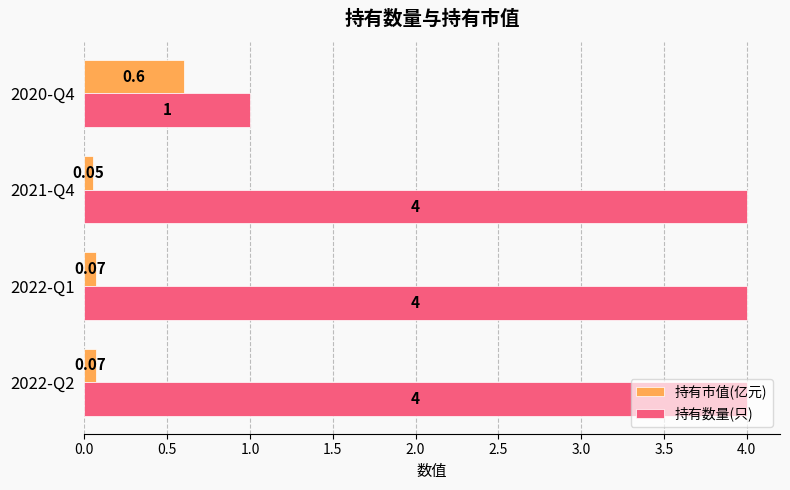

At how many categories does at least one series exceed 3?

3